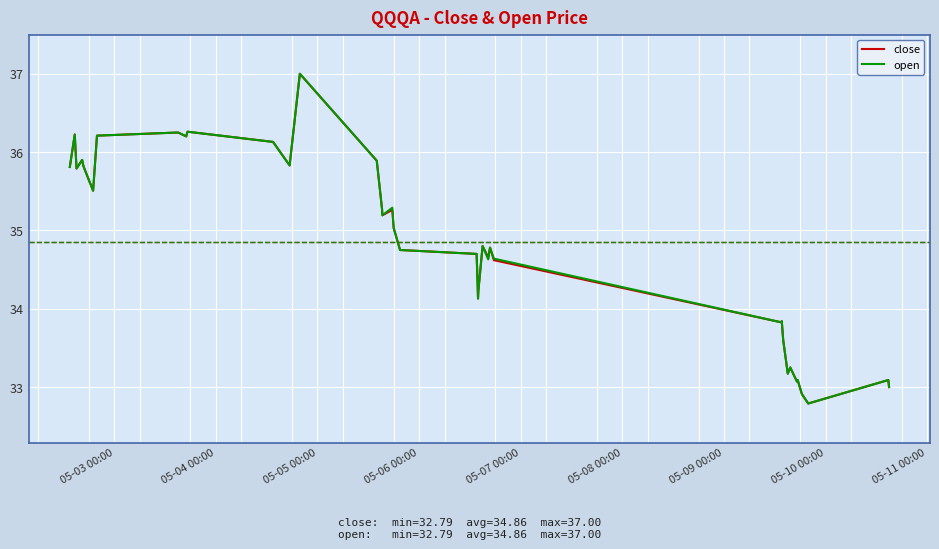

What is the greatest value displayed?

37.0